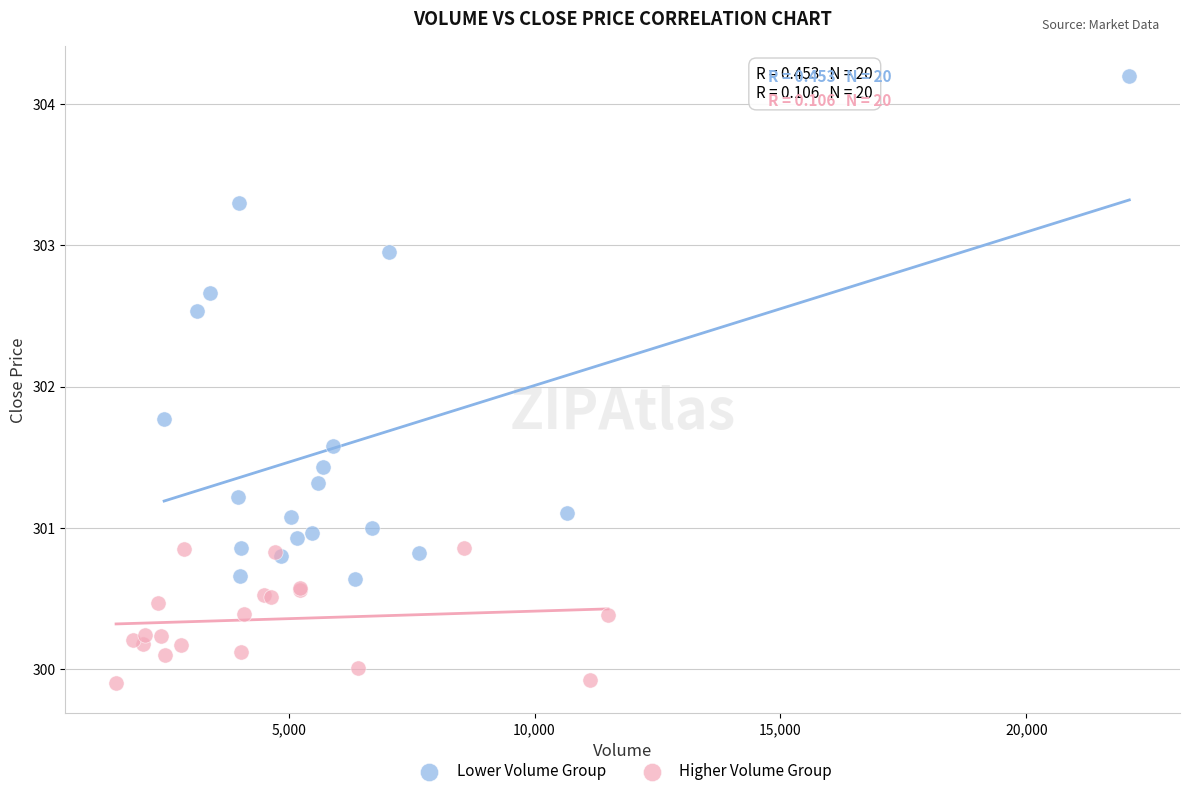

Which series contains the highest Y value?

Lower Volume Group